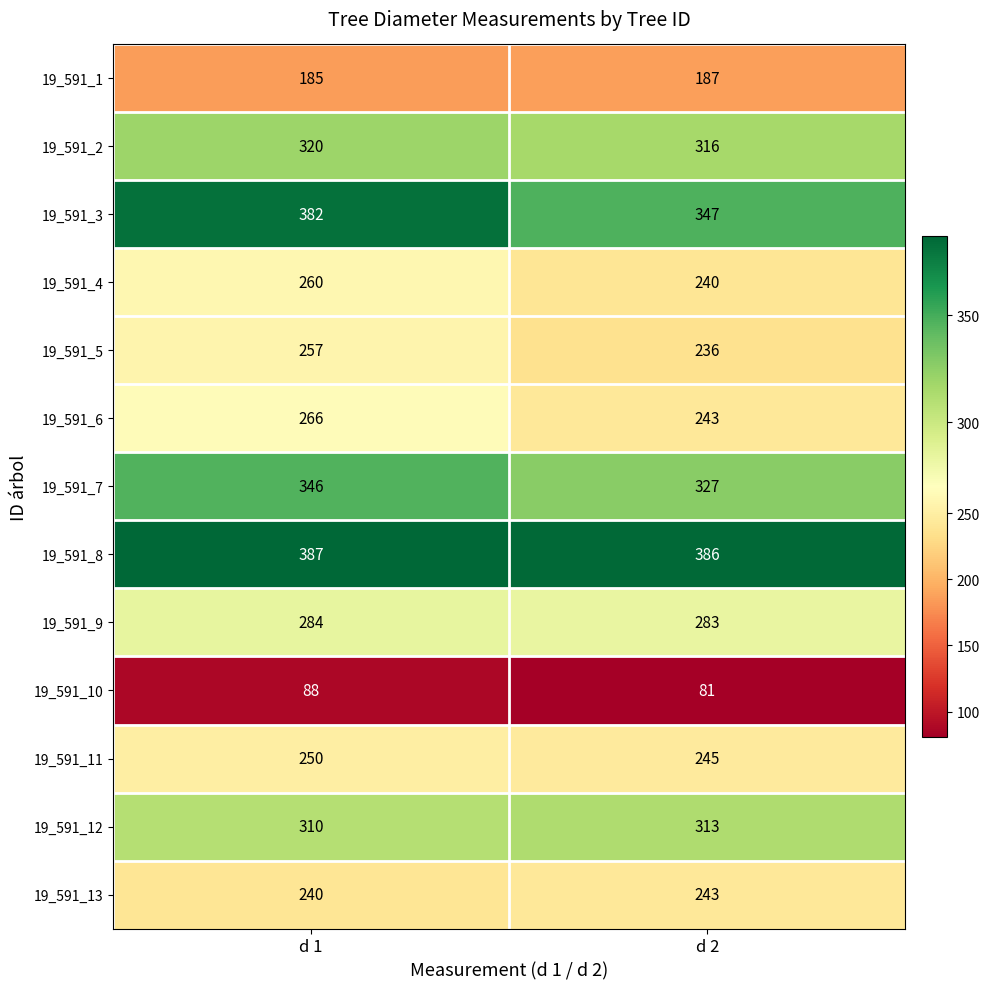

True or false: 19_591_10 has a value of 81 at d 2.

True